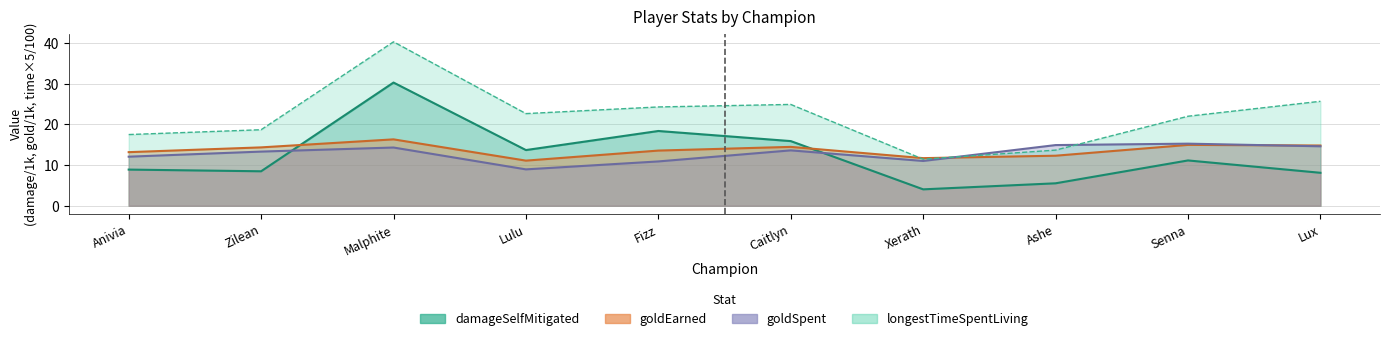

Which category has the lowest value across all series?

Xerath